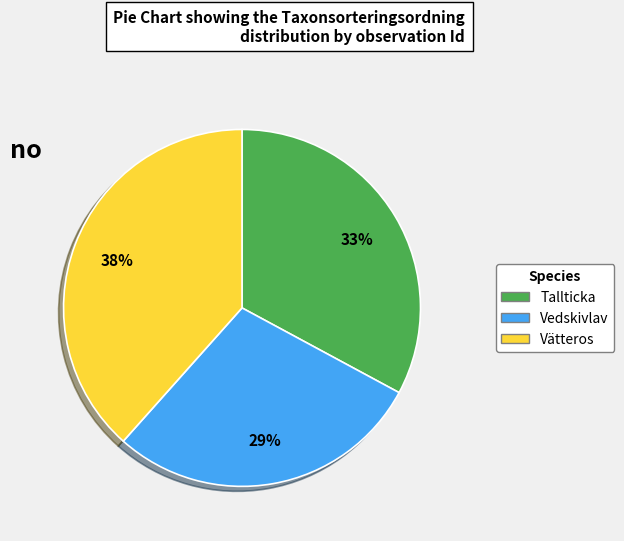

To the nearest percent, what is the average slice percentage?

33%